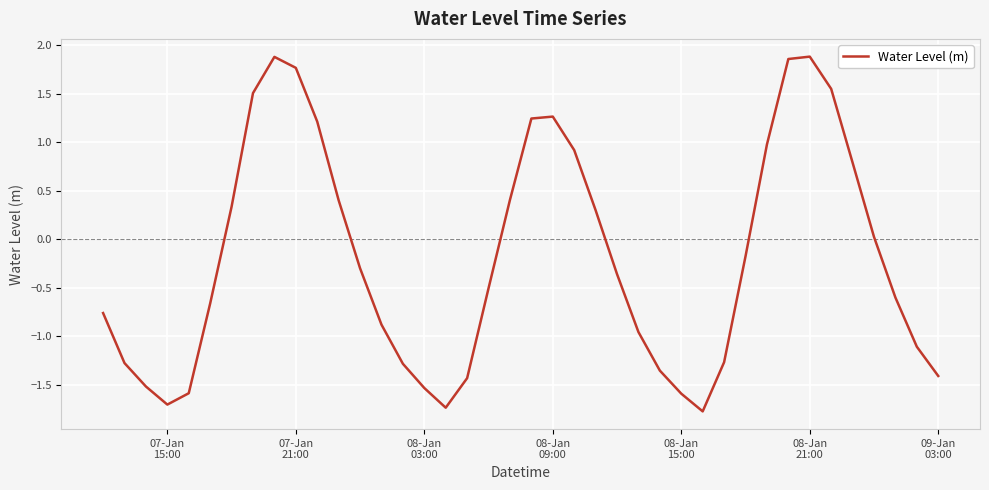

What is the smallest value displayed?

-1.8